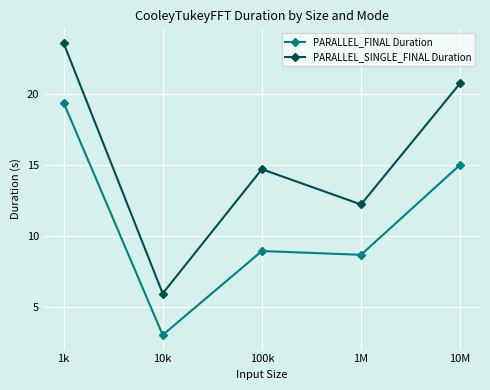

Reading left to right, transcribe all the data shown in this chart.

PARALLEL_FINAL Duration: 1k=19.4	10k=3.0	100k=8.9	1M=8.7	10M=15.0
PARALLEL_SINGLE_FINAL Duration: 1k=23.6	10k=5.9	100k=14.7	1M=12.2	10M=20.8